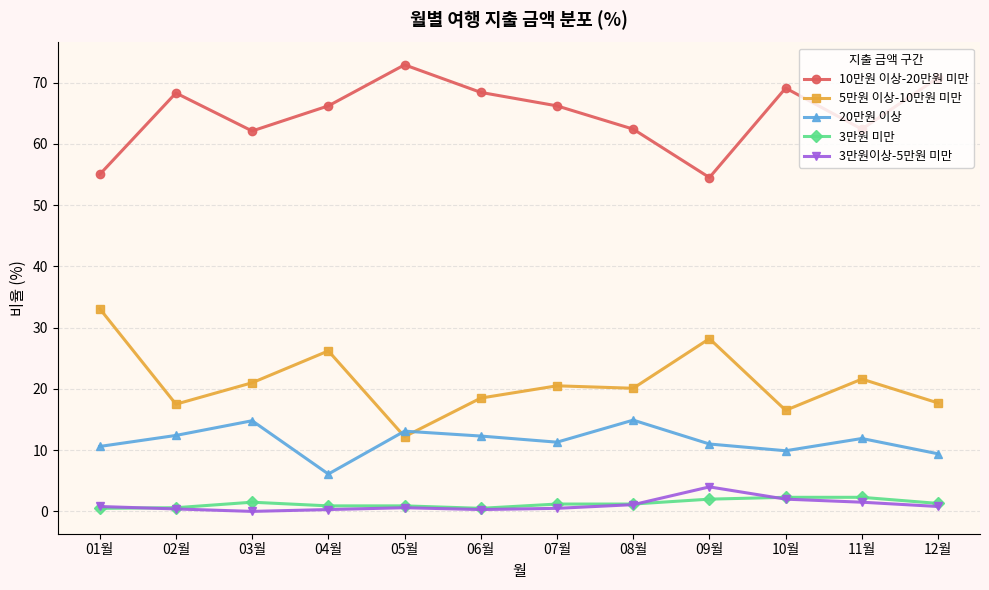

Is it true that 3만원이상-5만원 미만 equals 0.8 at 12월?

True